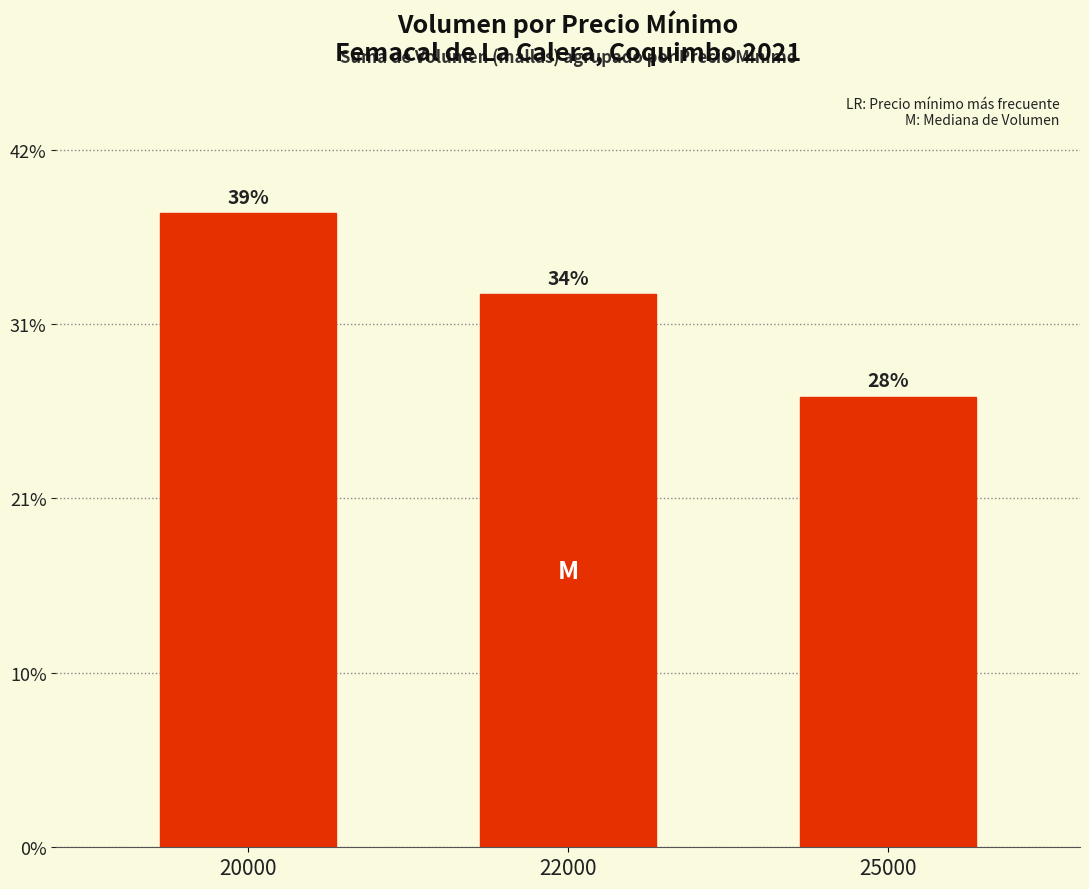

The value at 22000 is 239. True or false?

False